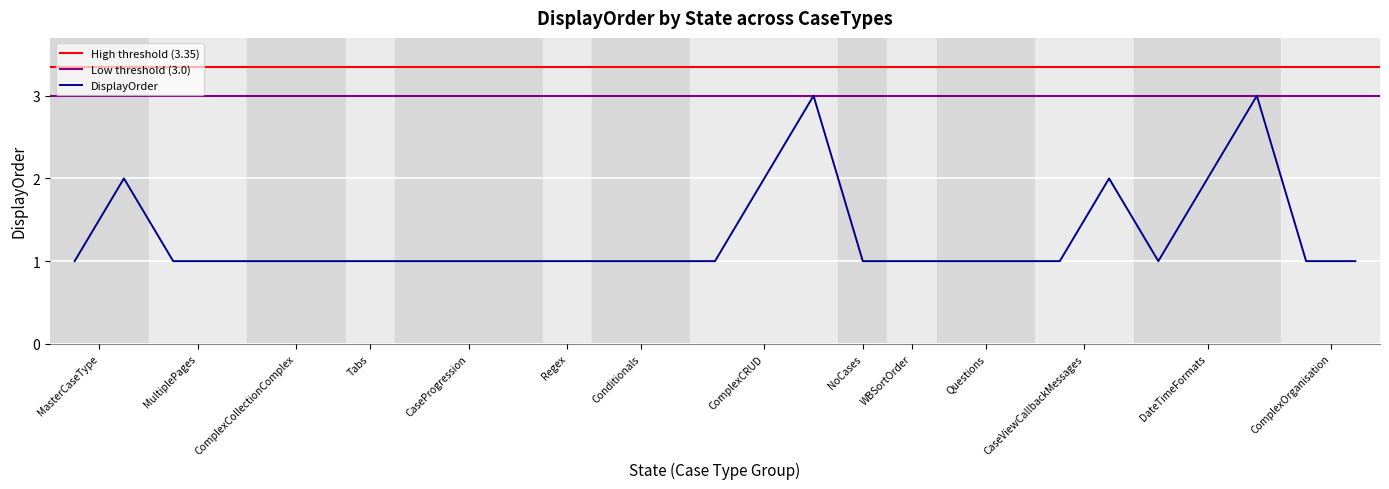

How many lines are shown in the chart?

1